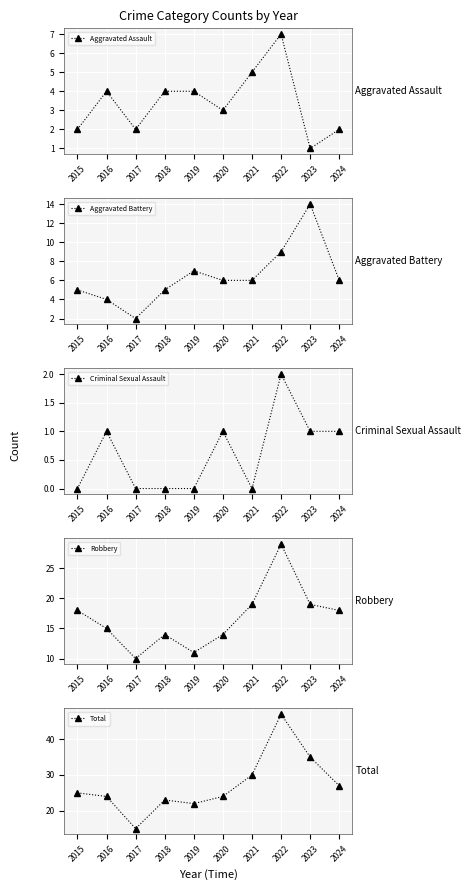

Count the number of data series in this chart.

5